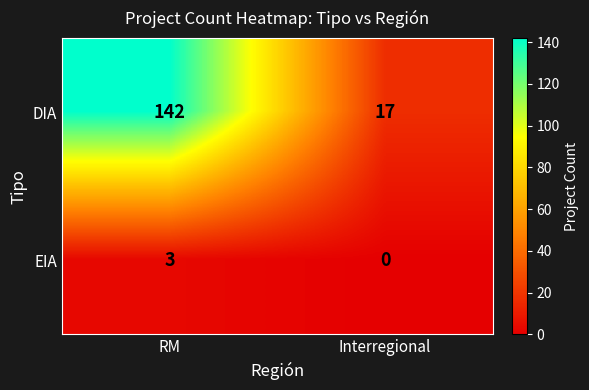

List the series in order of their peak value, highest first.

DIA, EIA